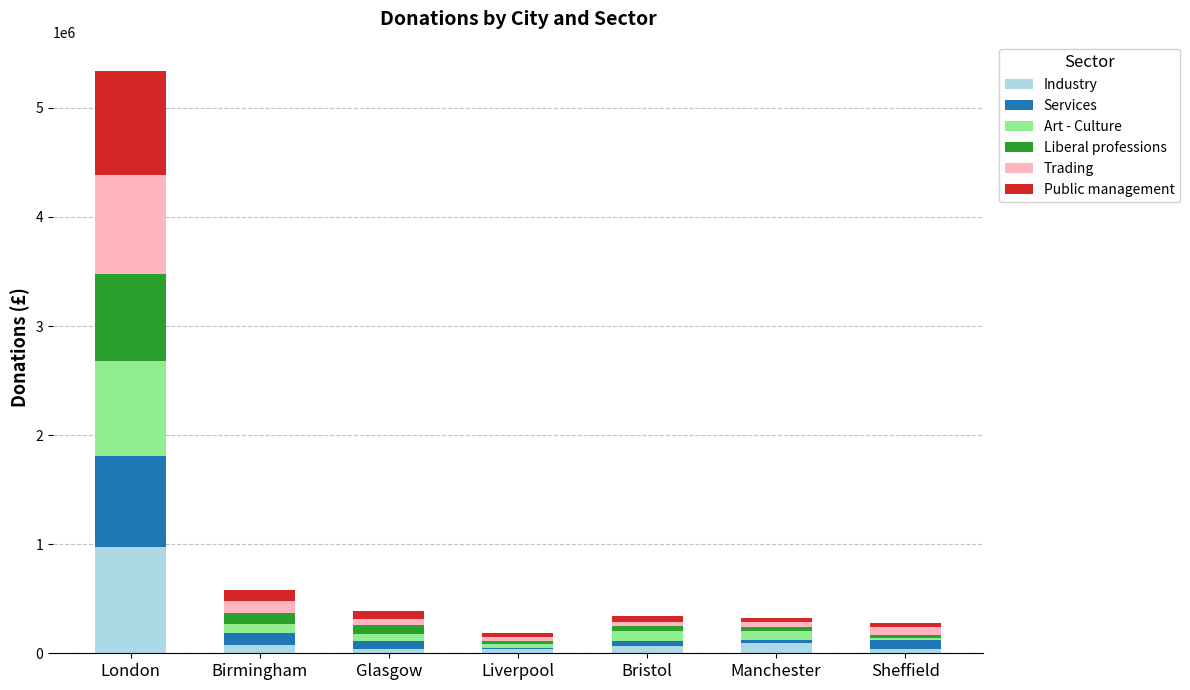

How many bars are there in total?

7